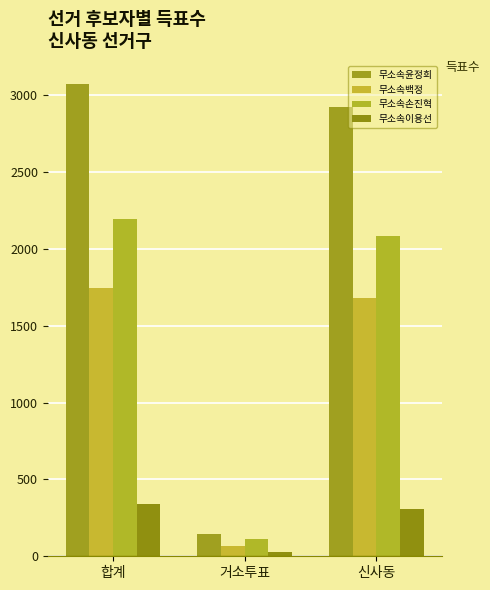

What is the approximate value of 무소속손진혁 at 신사동, to the nearest 50?

2100